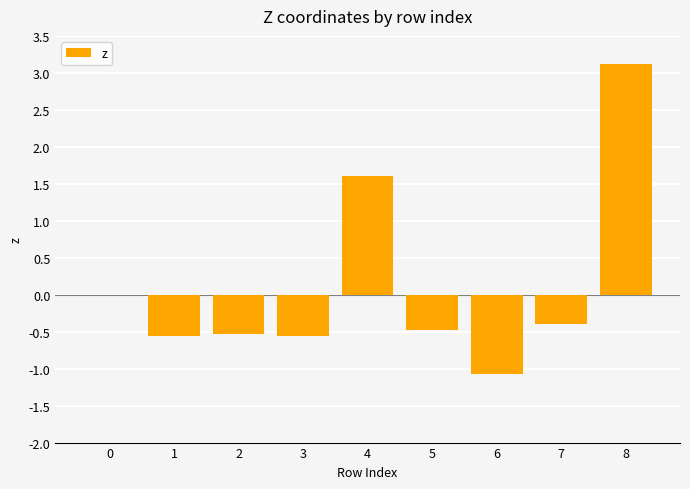

Count the number of data series in this chart.

1